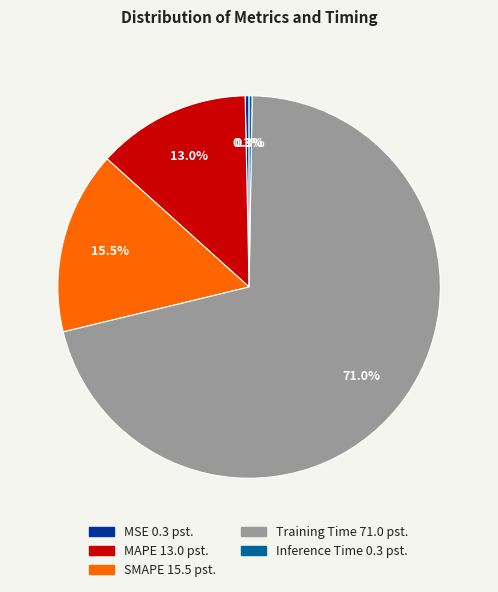

Which category has the biggest portion of the pie?

Training Time